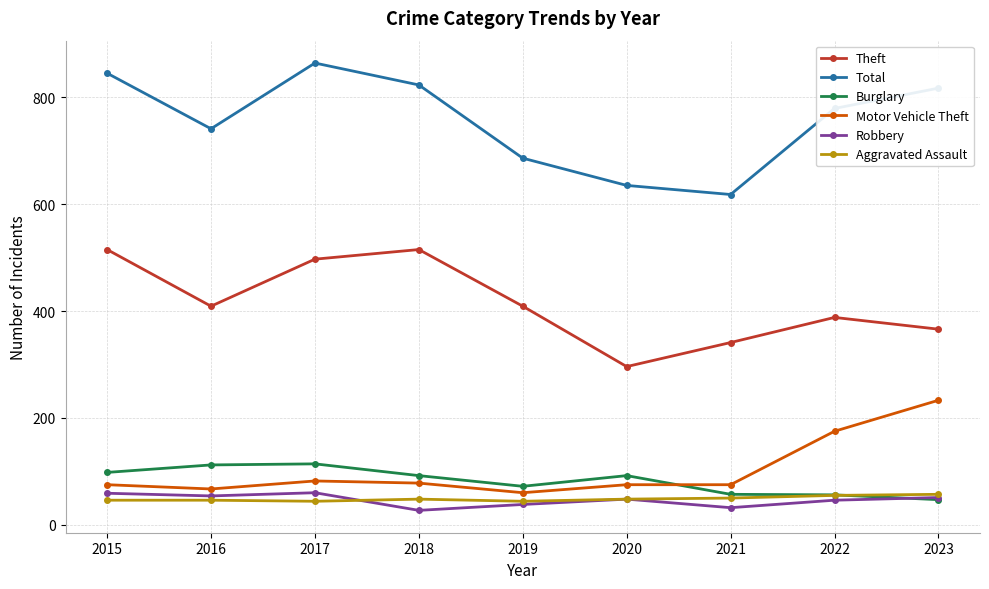

In Robbery, how many points are lower than both neighbors (excluding endpoints)?

3